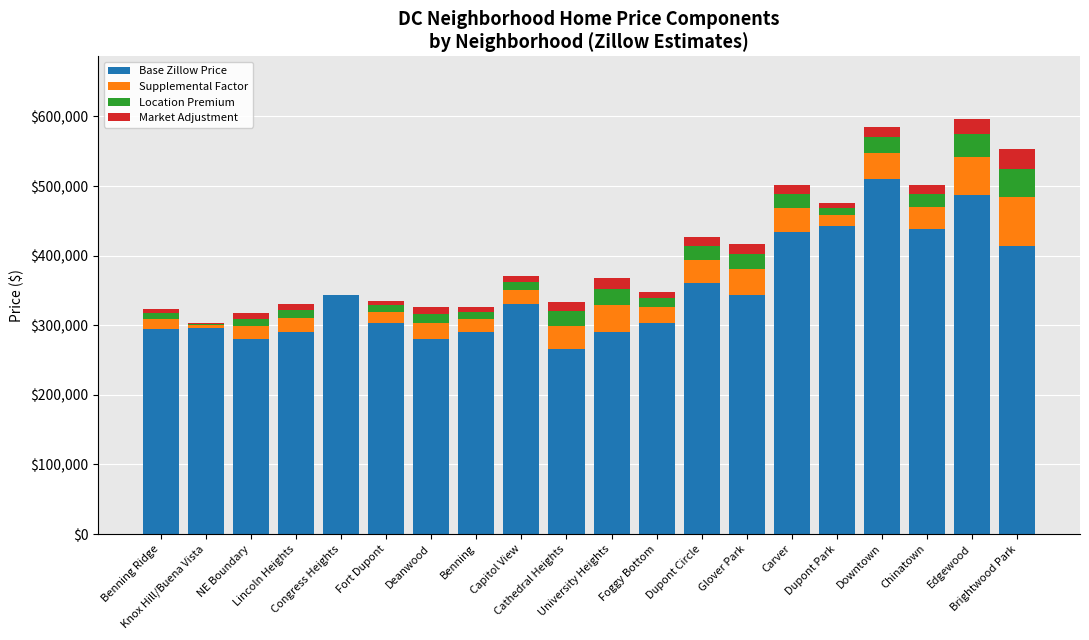

How many categories are shown in the chart?

20